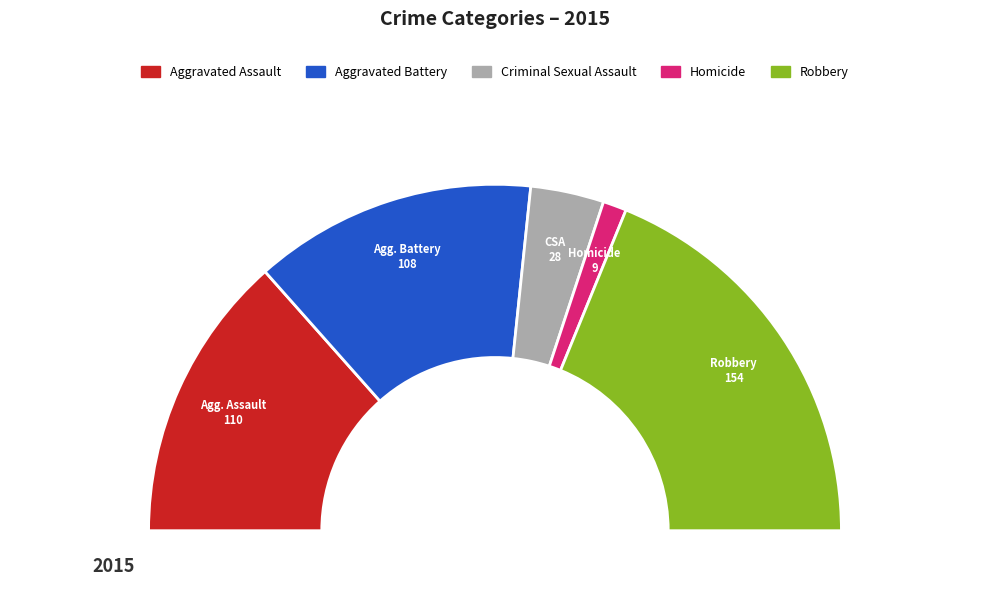

What percentage is NOT represented by Homicide?

97.8%